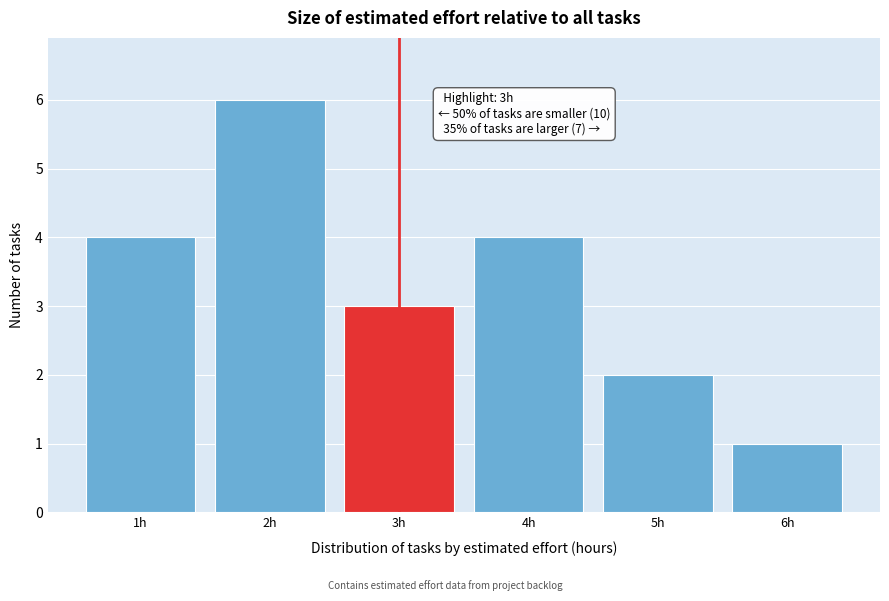

Which range on the x-axis has the tallest bar?

1.5 to 2.5